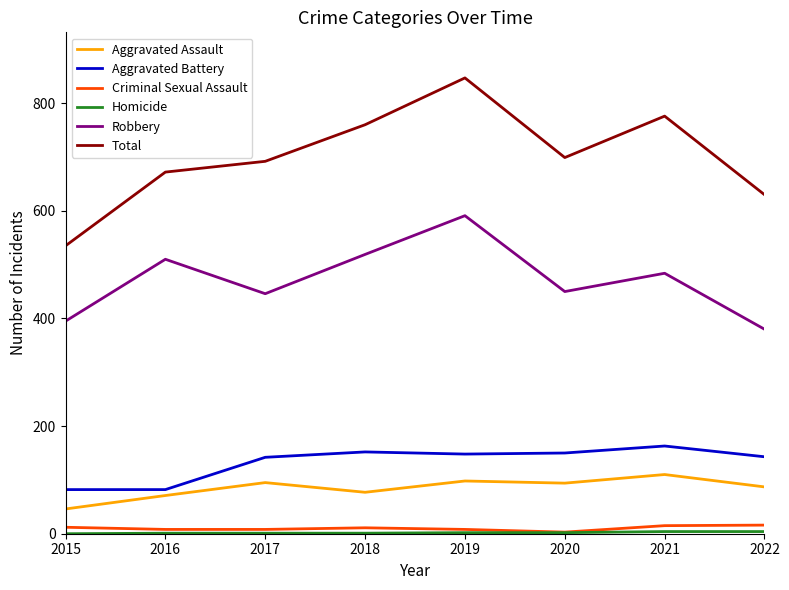

Which series has the widest spread of values?

Total